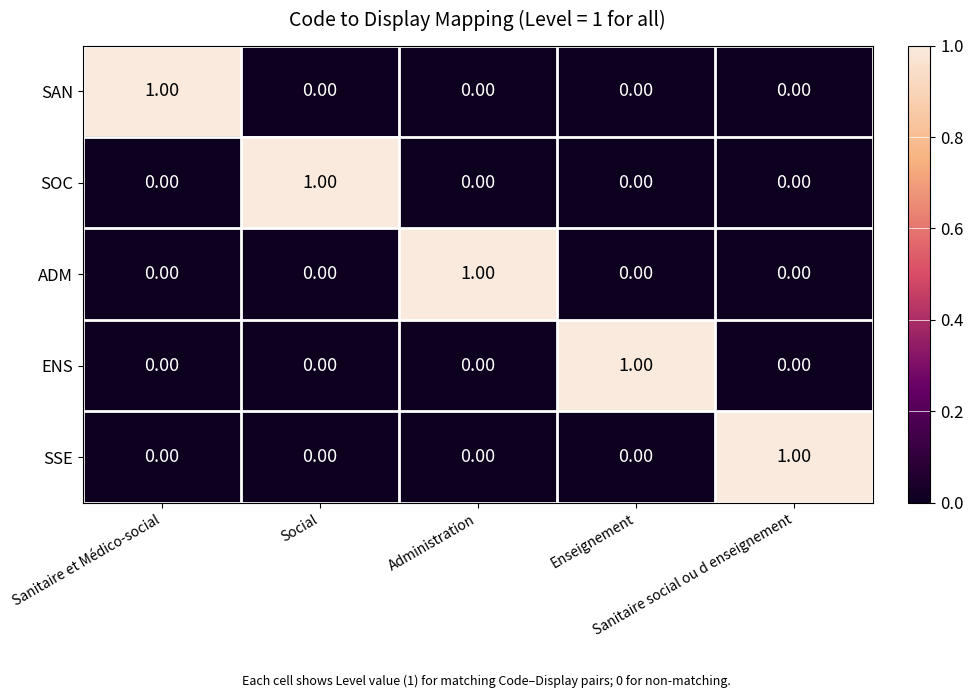

Rank the series at Administration from highest to lowest value.

ADM, SAN, SOC, ENS, SSE